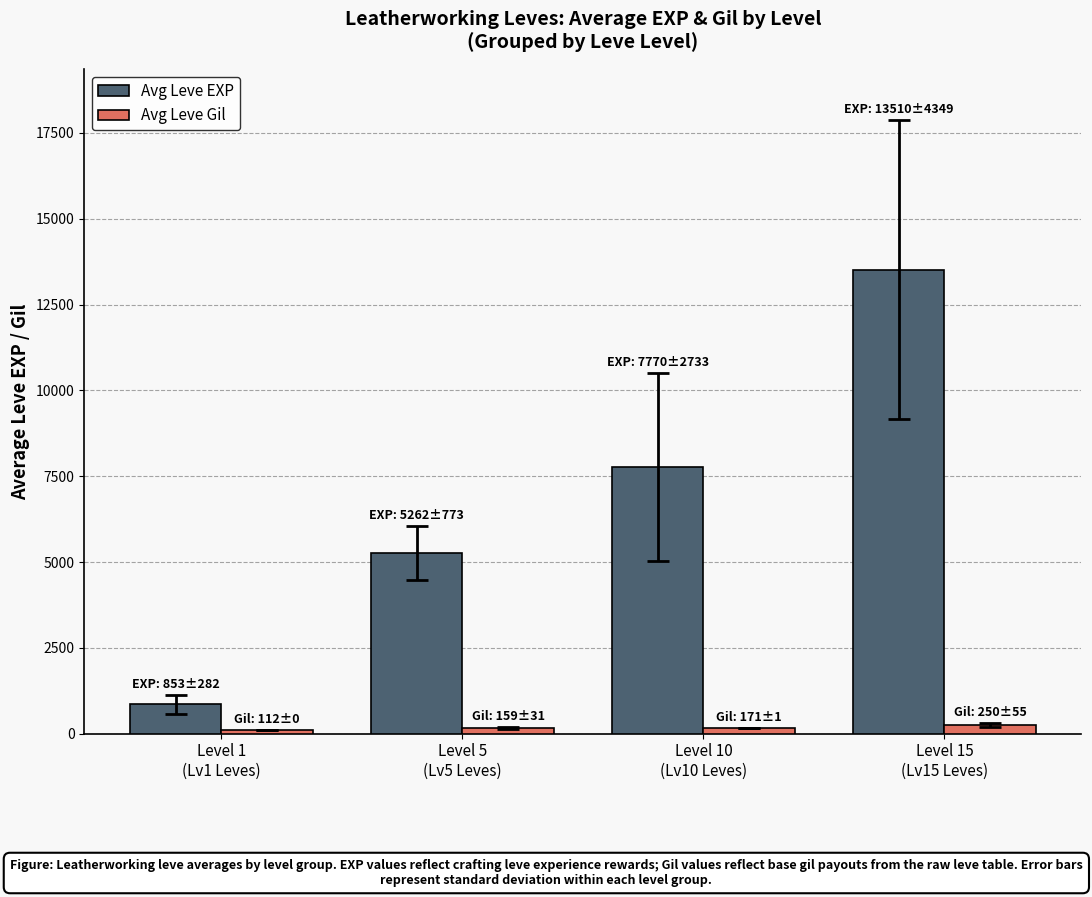

Which series has the largest total across all categories?

Avg Leve EXP